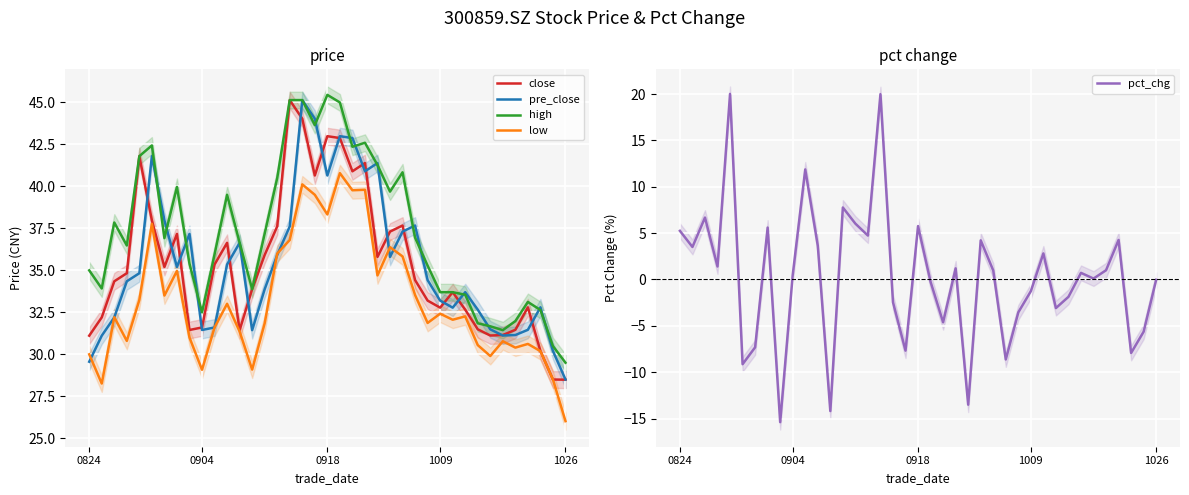

How many intersections are there between pre_close and high?

15